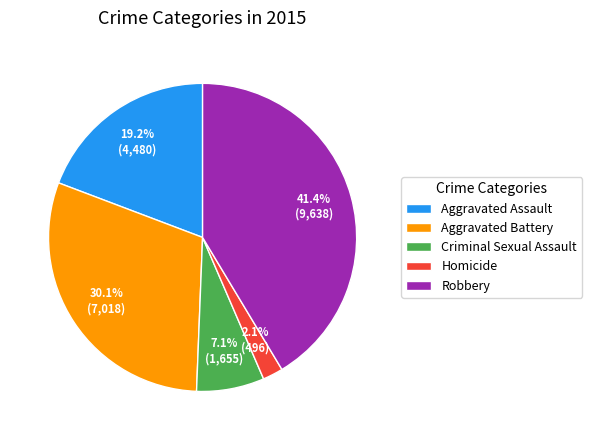

Is the sum of Robbery and Aggravated Assault greater than half?

Yes